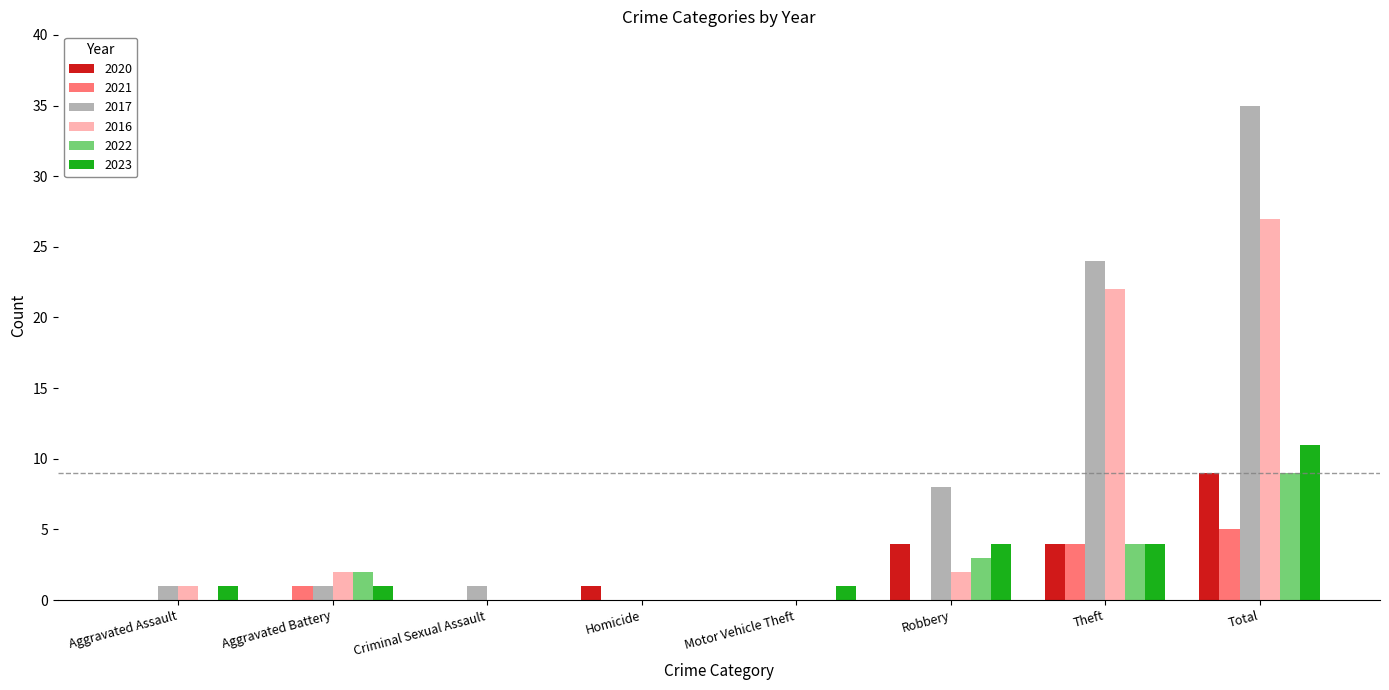

Reading right to left, what are all the values shown in this chart?

2020: 9	4	4	0	1	0	0	0
2021: 5	4	0	0	0	0	1	0
2017: 35	24	8	0	0	1	1	1
2016: 27	22	2	0	0	0	2	1
2022: 9	4	3	0	0	0	2	0
2023: 11	4	4	1	0	0	1	1